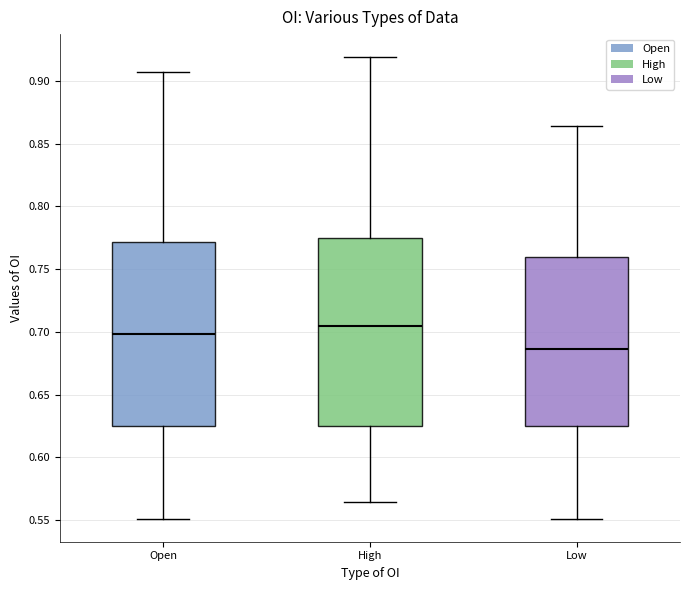

Reading left to right, transcribe this box plot: for each box, give where its median line is, the range the box spans, and where its two whiskers end, as read against the y-axis. The values are not printed on the chart, so give them approximately, as read against the axis.

Open: median 0.700, box 0.625 to 0.770, whiskers 0.550 to 0.905
High: median 0.705, box 0.625 to 0.775, whiskers 0.565 to 0.920
Low: median 0.685, box 0.625 to 0.760, whiskers 0.550 to 0.865